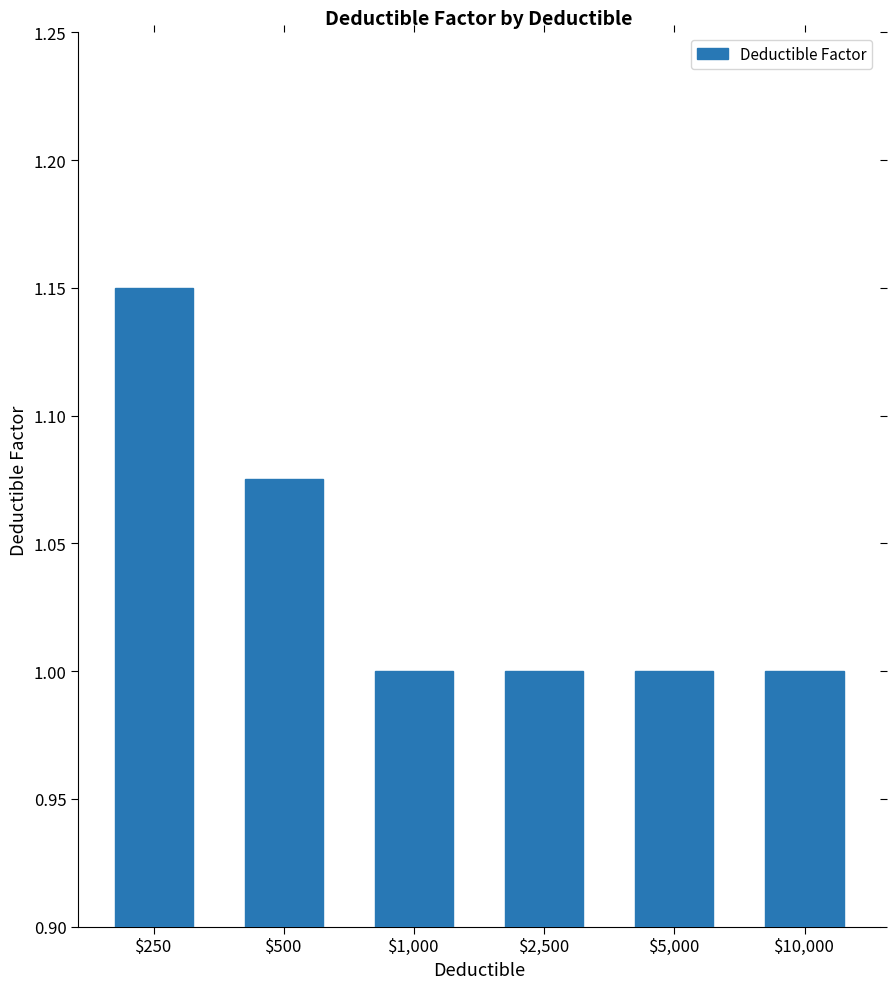

Count the number of categories in the chart.

6